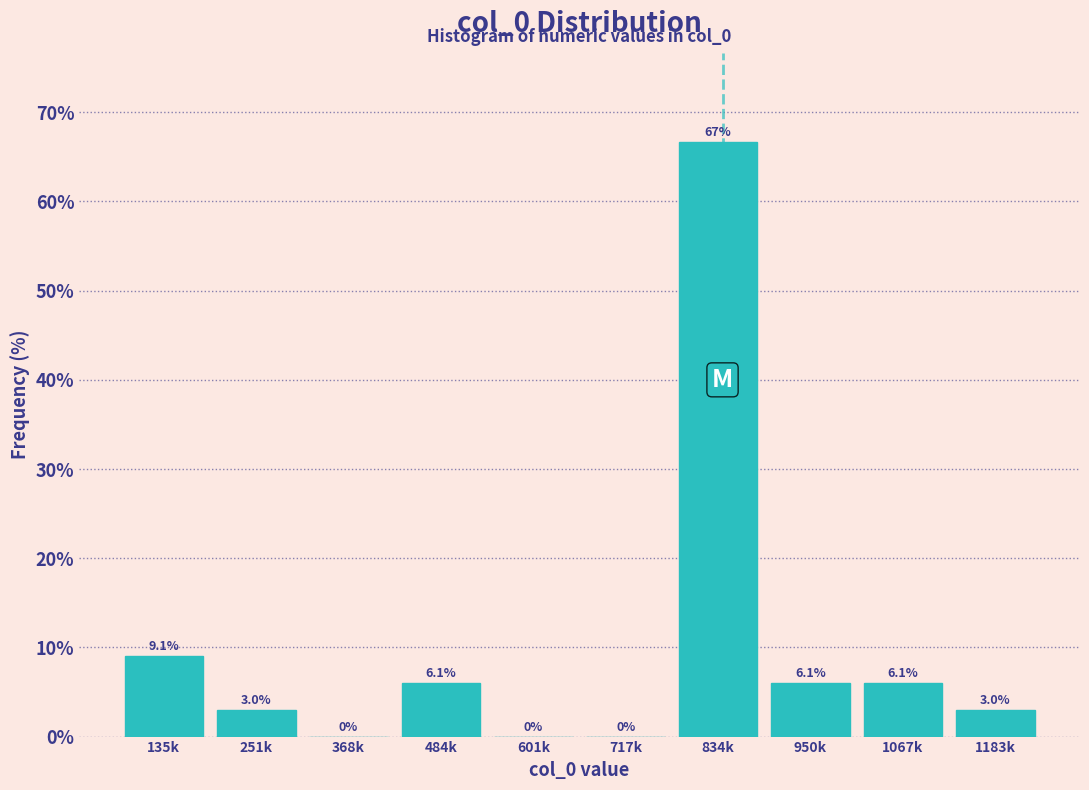

Reading left to right, extract all data points from this chart.

135k=9.1	251k=3.0	368k=0.0	484k=6.1	601k=0.0	717k=0.0	834k=66.7	950k=6.1	1067k=6.1	1183k=3.0